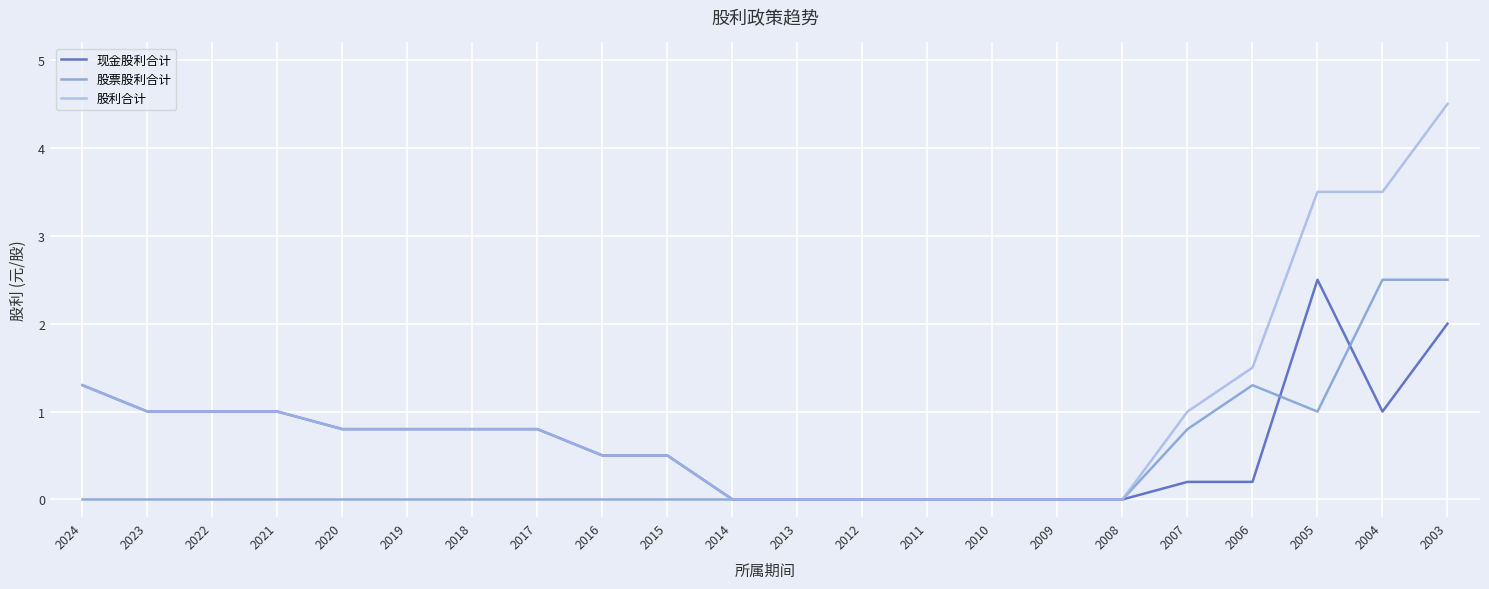

The value of 现金股利合计 at 2016 is 0.3. True or false?

False